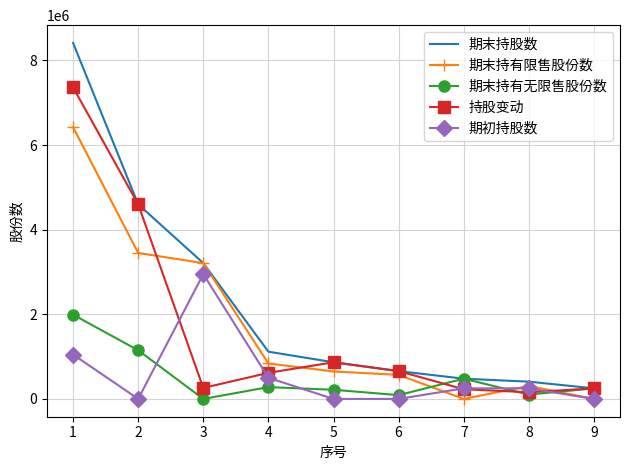

What is the sum of the 期末持有无限售股份数 values at 8 and 6?

191375